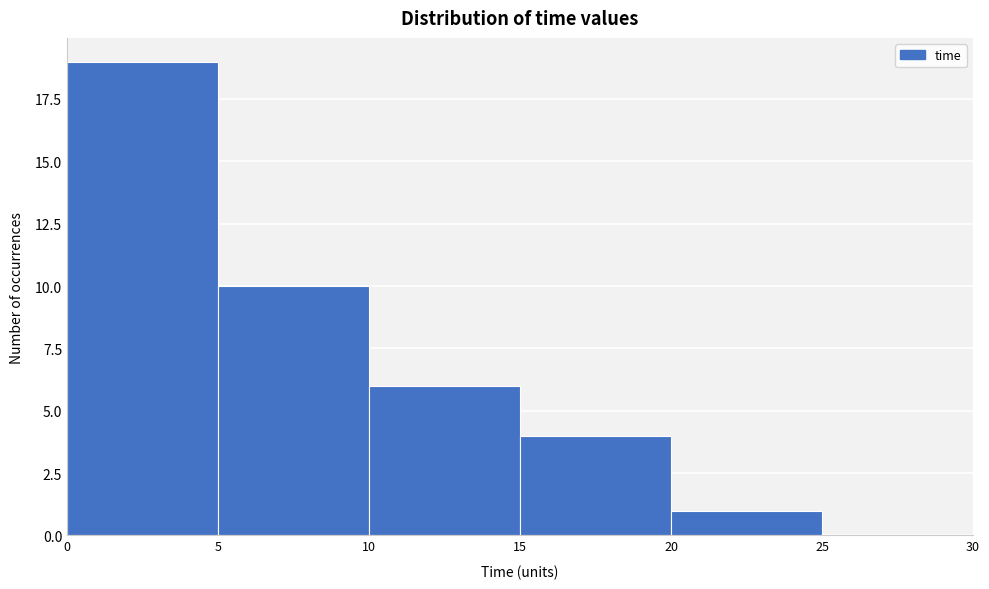

Over which range of the x-axis is the bar tallest?

0 to 5